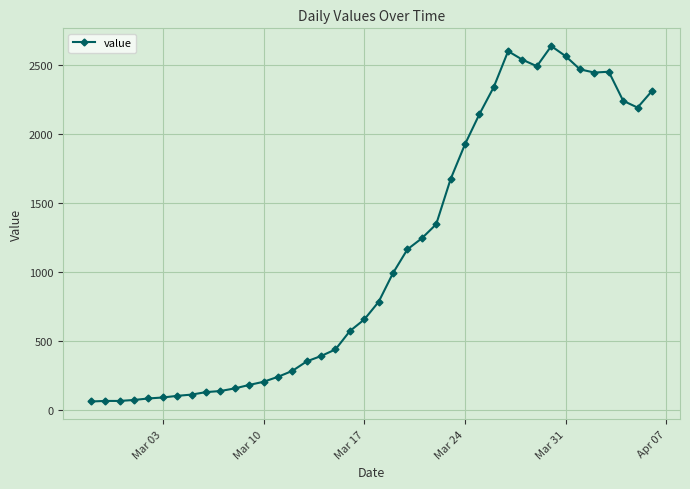

True or false: the data has more than 1 interior local peaks.

True